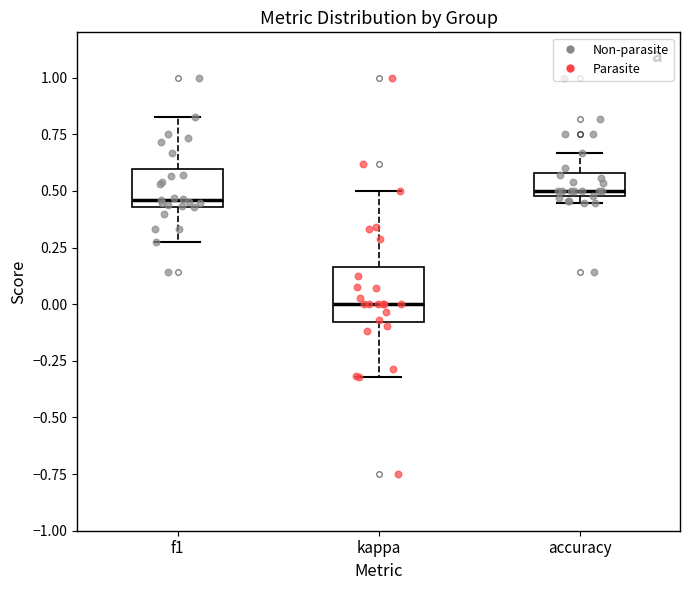

Where does the upper whisker of the box for accuracy end on the y-axis? The values are not printed on the chart, so give them approximately, as read against the axis.

0.65